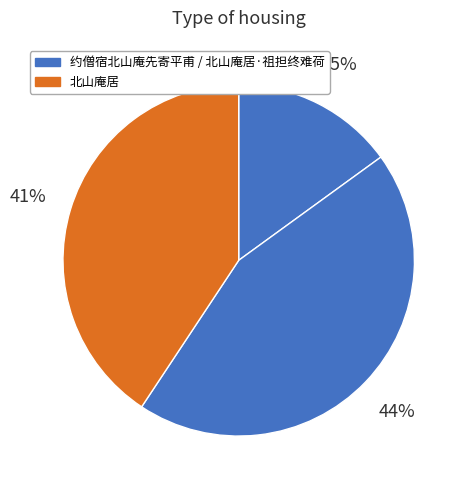

How many slices are in this pie chart?

3